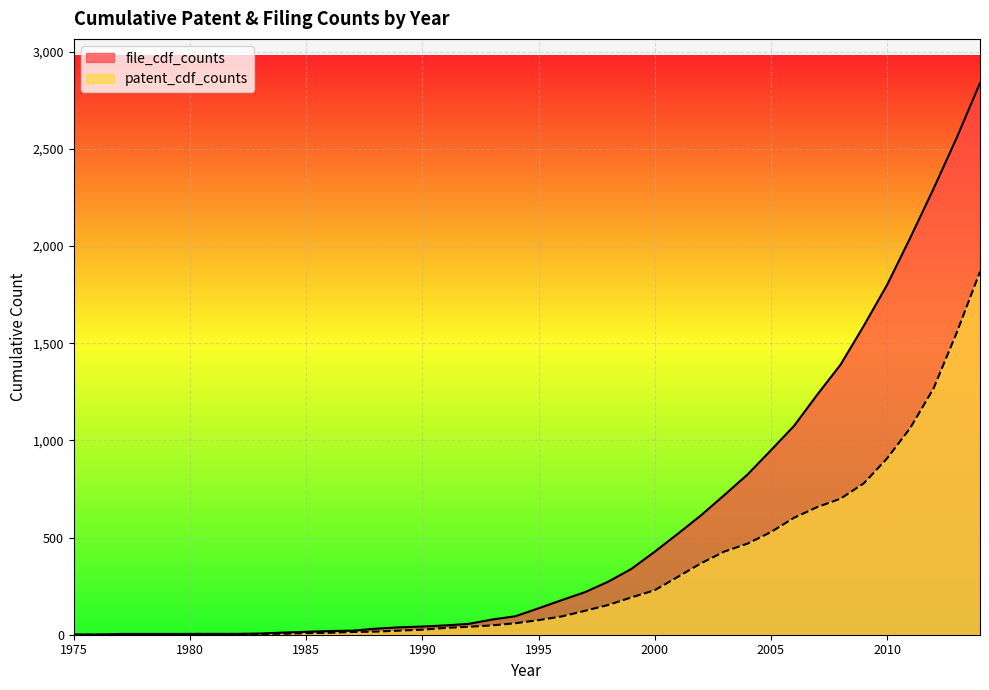

Reading right to left, extract all data points from this chart.

file_cdf_counts: 2014=2839	2013=2558	2012=2295	2011=2043	2010=1800	2009=1590	2008=1390	2007=1236	2006=1075	2005=949	2004=825	2003=719	2002=615	2001=520	2000=427	1999=339	1998=273	1997=219	1996=178	1995=136	1994=95	1993=78	1992=56	1991=48	1990=42	1989=38	1988=31	1987=21	1986=19	1985=15	1984=11	1983=6	1982=4	1981=4	1980=4	1979=4	1978=4	1977=4	1976=1	1975=1
patent_cdf_counts: 2014=1868	2013=1555	2012=1267	2011=1064	2010=907	2009=779	2008=700	2007=657	2006=602	2005=528	2004=469	2003=428	2002=368	2001=298	2000=229	1999=192	1998=153	1997=123	1996=94	1995=75	1994=59	1993=48	1992=41	1991=35	1990=26	1989=21	1988=16	1987=14	1986=10	1985=8	1984=5	1983=4	1982=4	1981=4	1980=4	1979=2	1978=2	1977=0	1976=0	1975=0